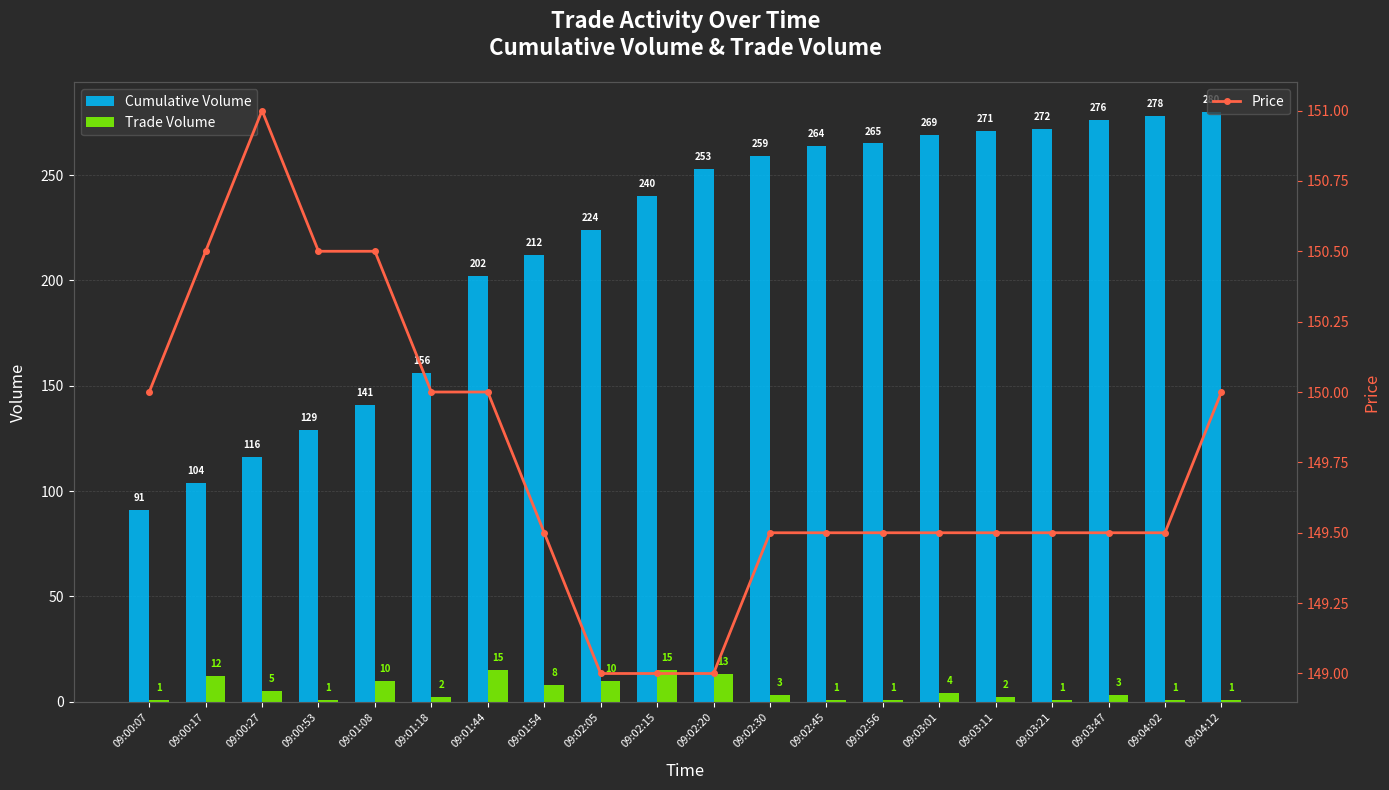

What position from the left is 09:03:11?

16